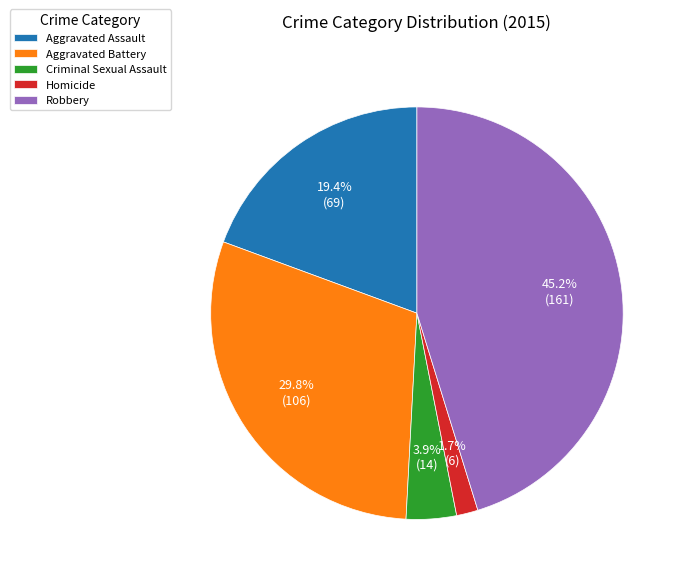

Which category has the biggest portion of the pie?

Robbery